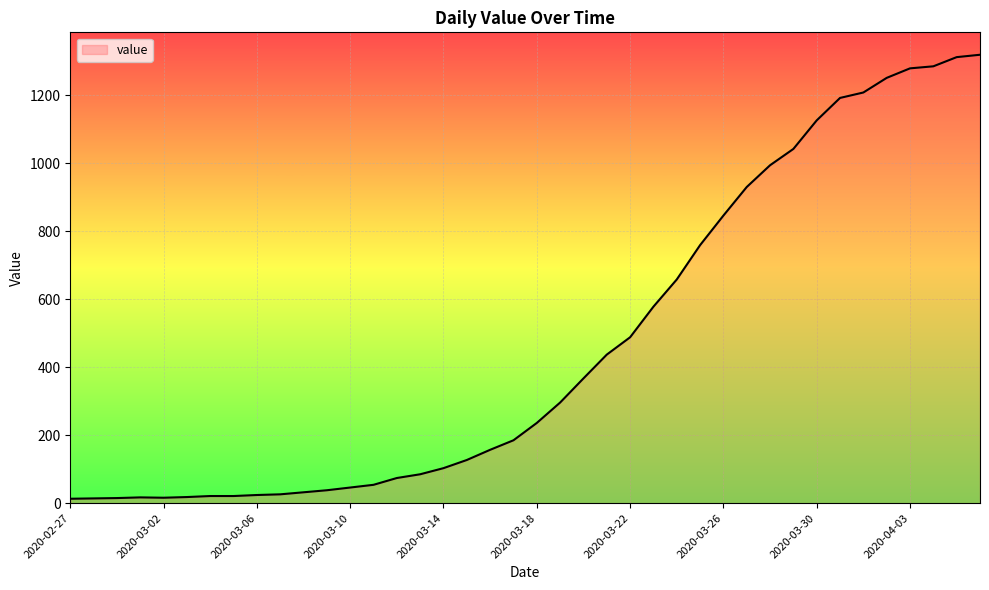

What is the difference between the maximum and minimum values?

1306